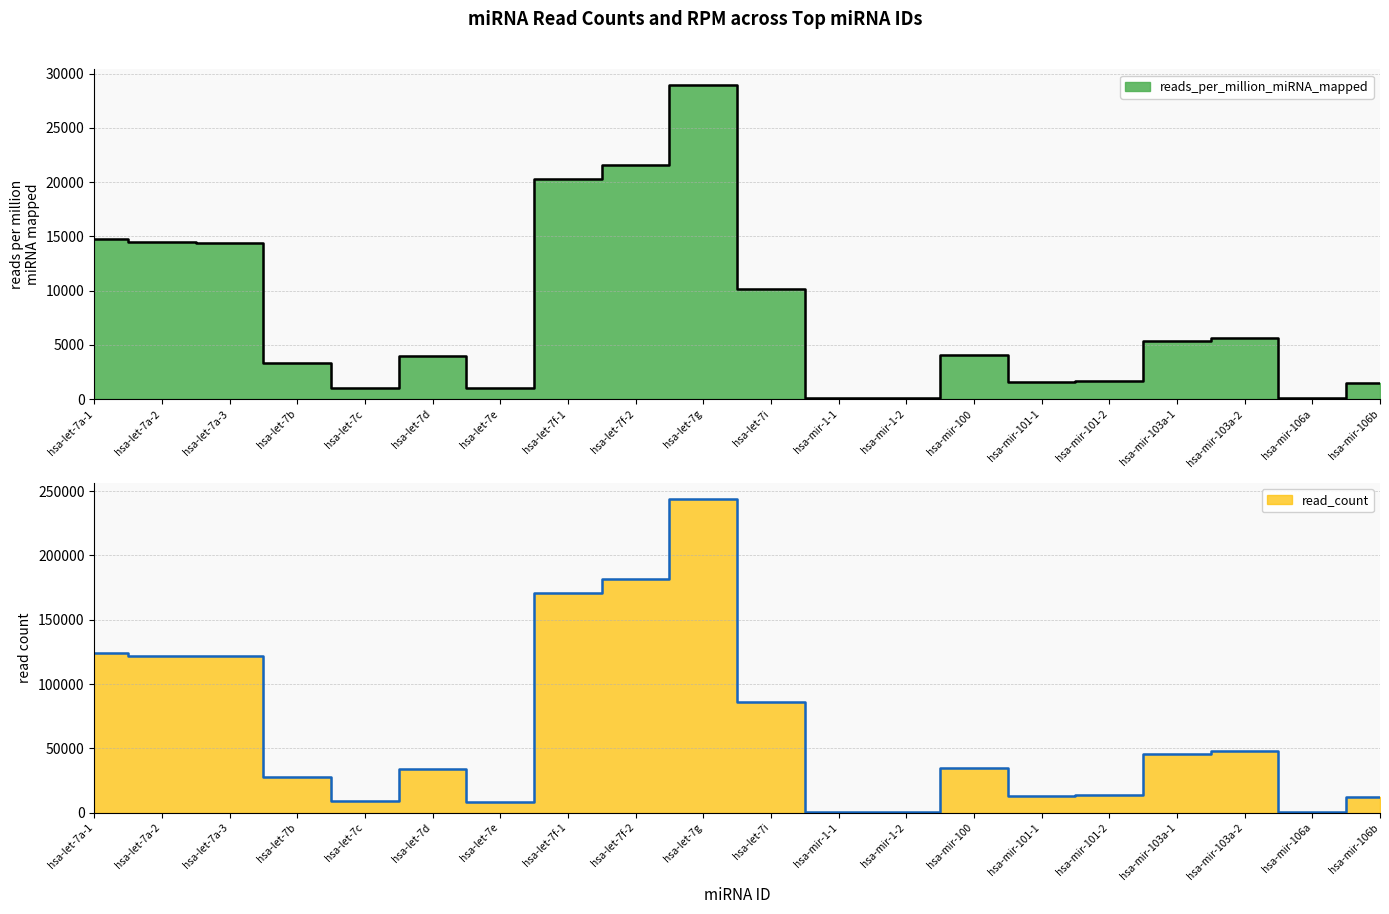

Between hsa-let-7c and hsa-let-7f-1, which series saw the biggest shift?

read_count